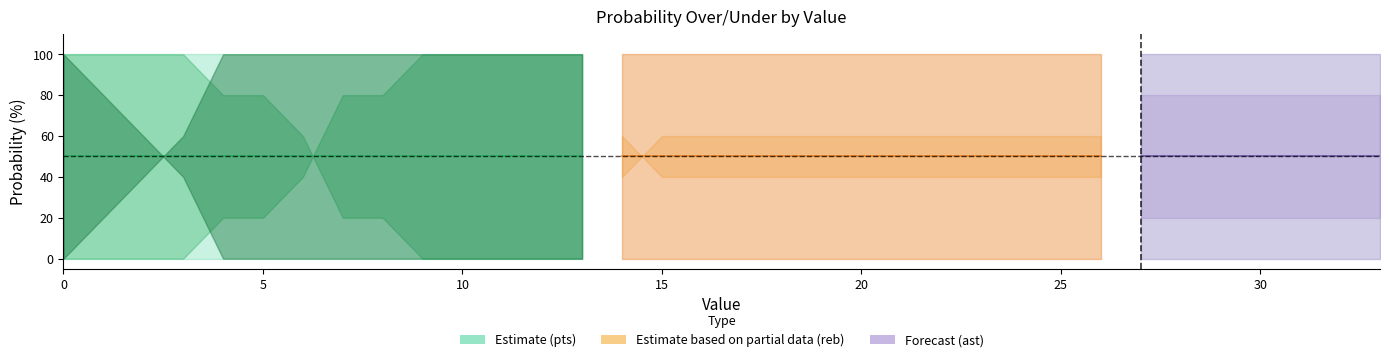

How many data points in pts prob under are above 60?

7